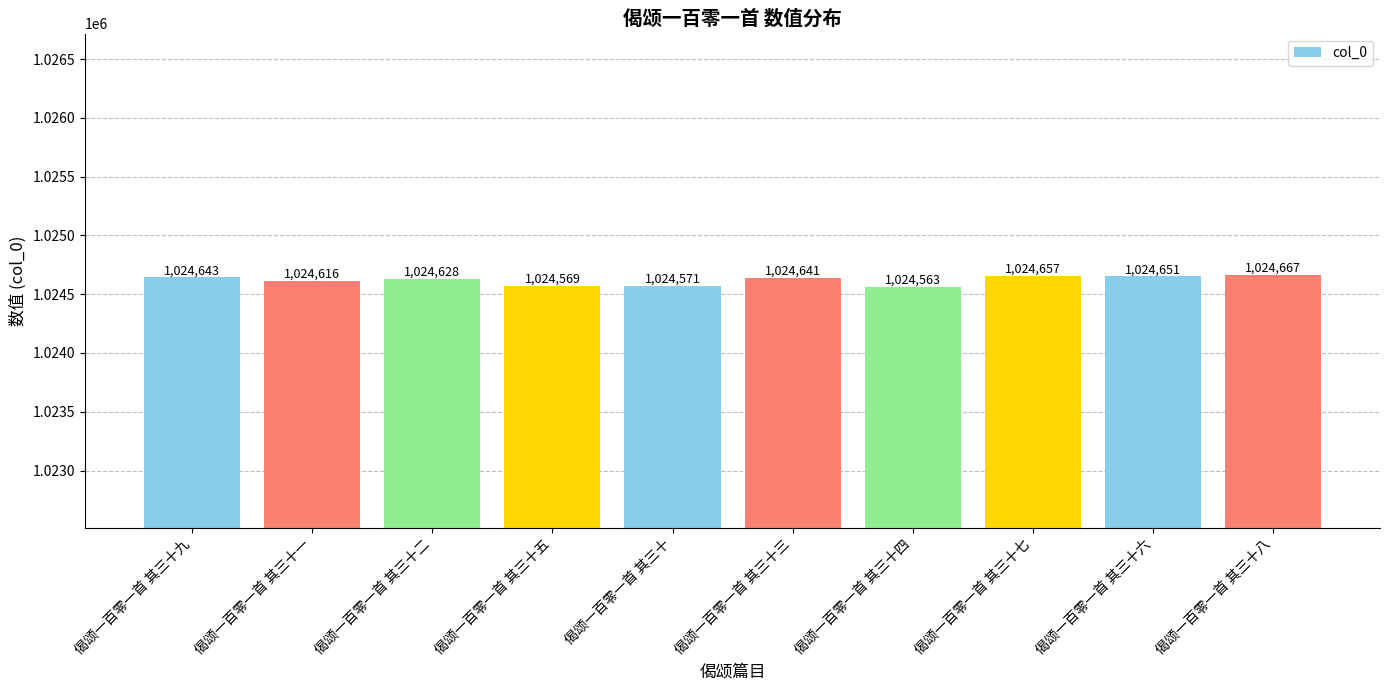

What is the value of the 1st bar from the left?

1024643